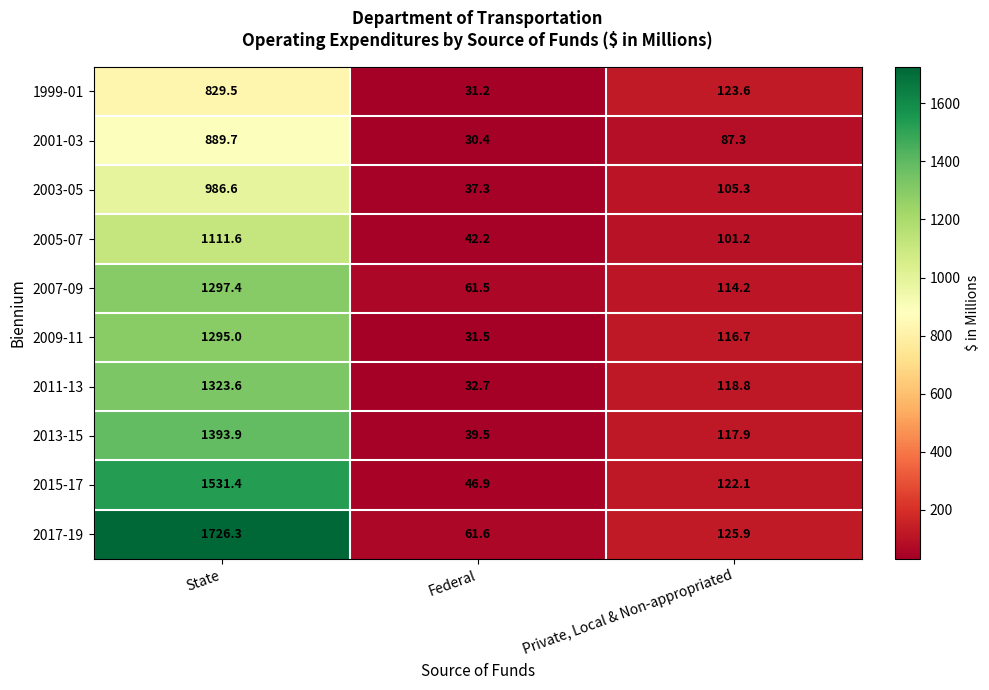

What is the difference between the 2007-09 values at Federal and State?

1235.9